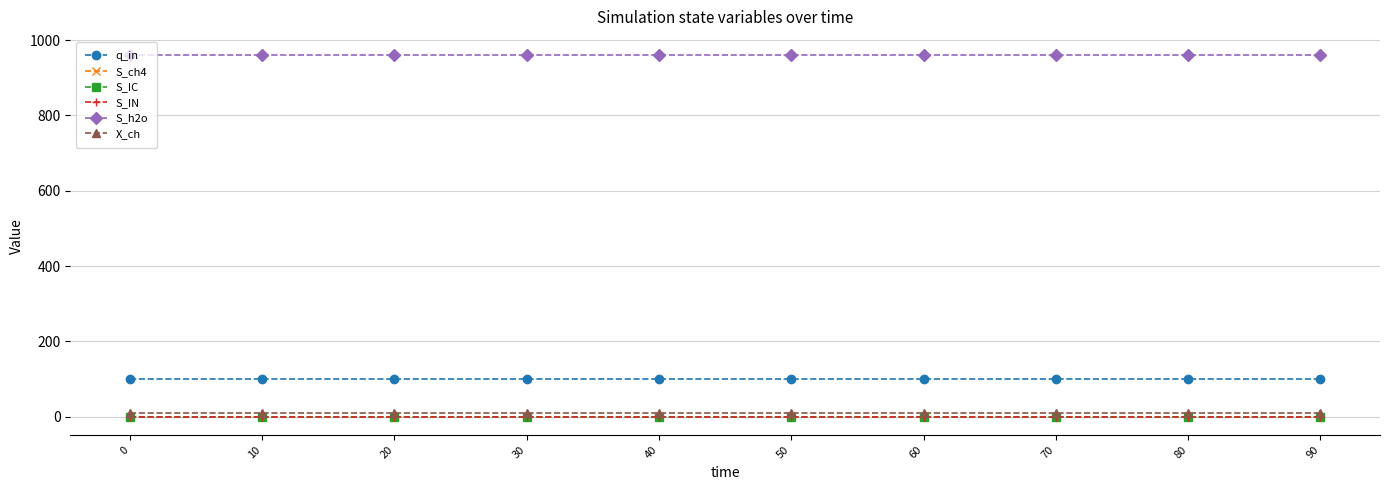

What is the average value of the X_ch series?

9.7